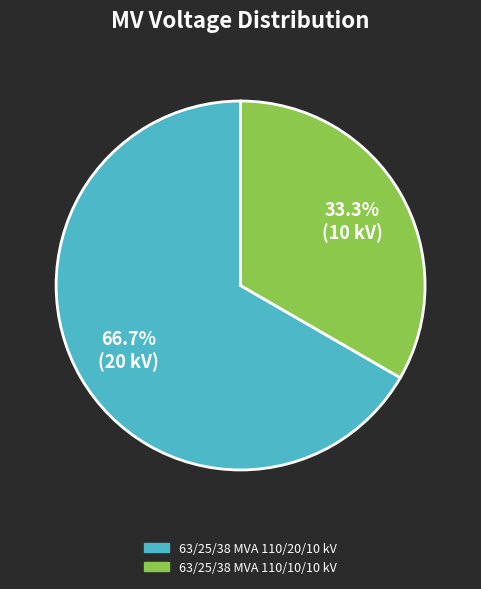

Is it true that 63/25/38 MVA 110/20/10 kV is 53% of the pie?

False